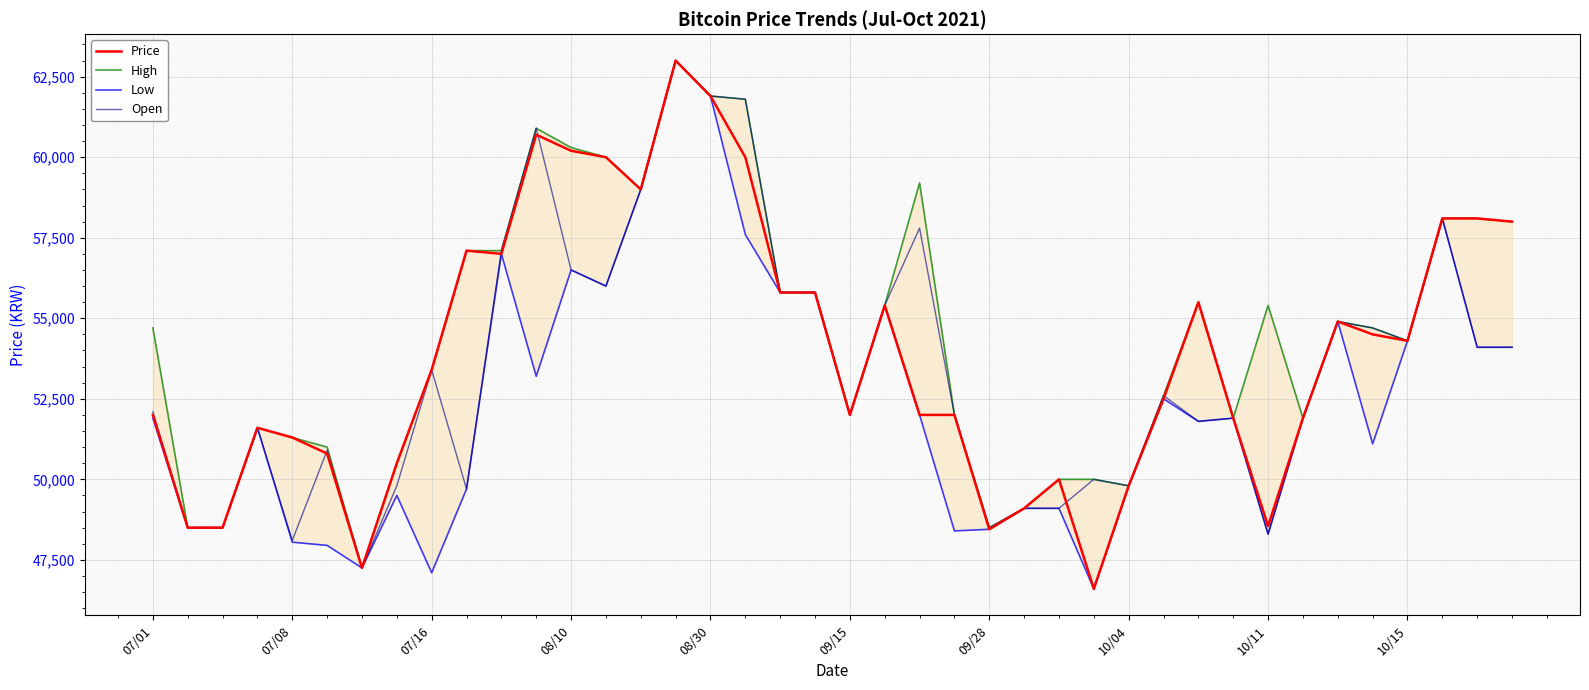

At how many categories does at least one series exceed 51699?

28